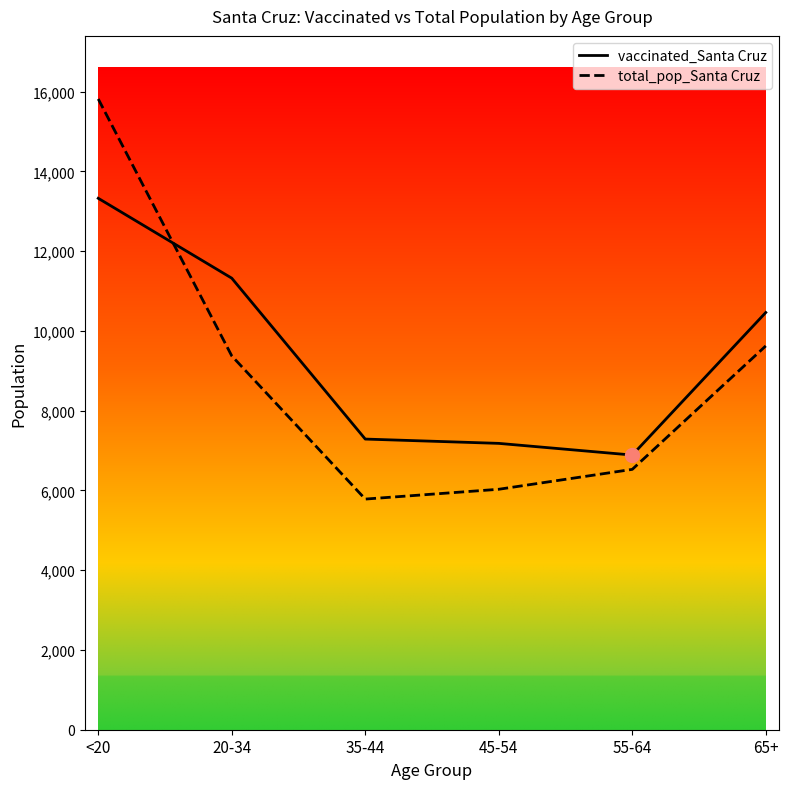

The value of total_pop_Santa Cruz at 65+ is 13851. True or false?

False